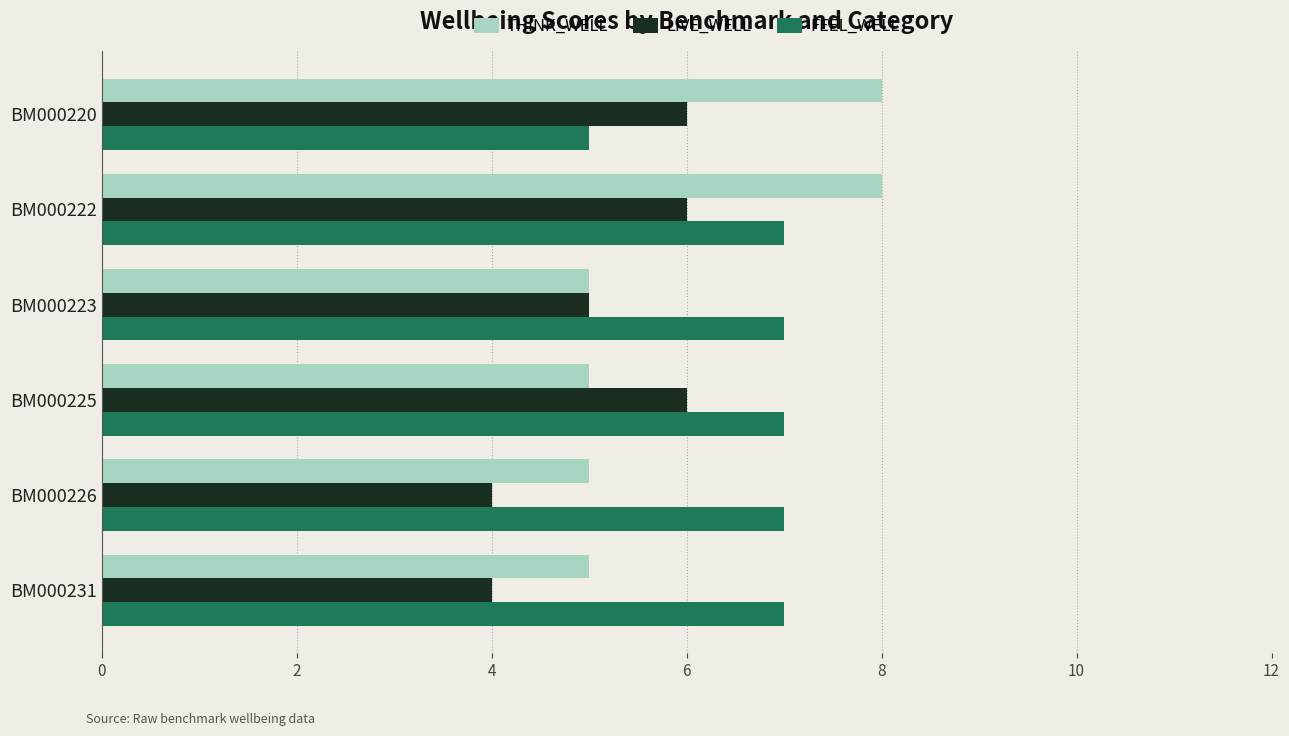

How many series are shown in this chart?

3